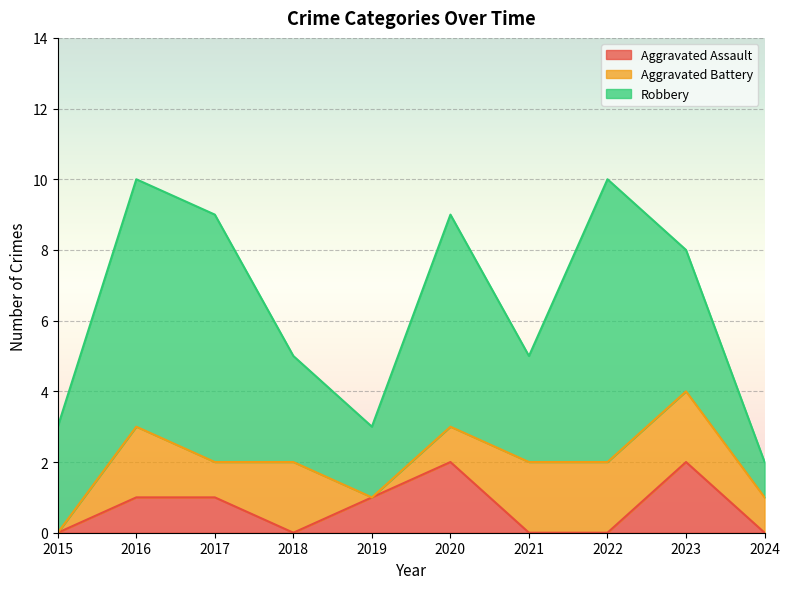

What is the maximum value shown in the chart?

8